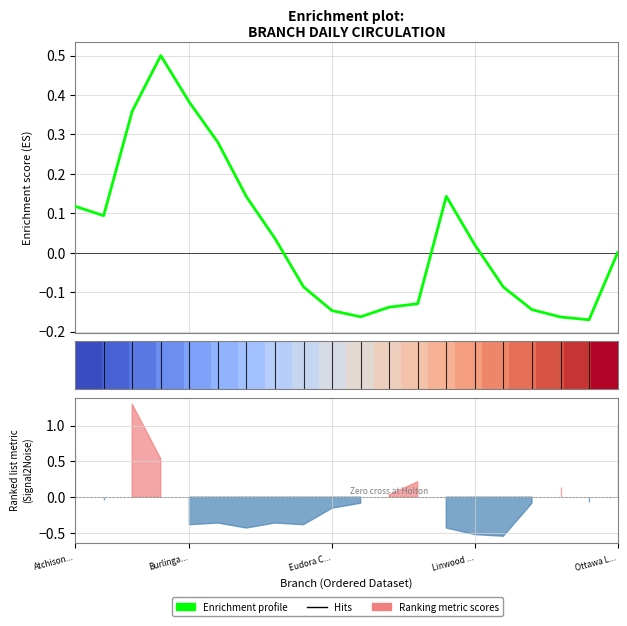

Does the chart have visible grid lines?

Yes